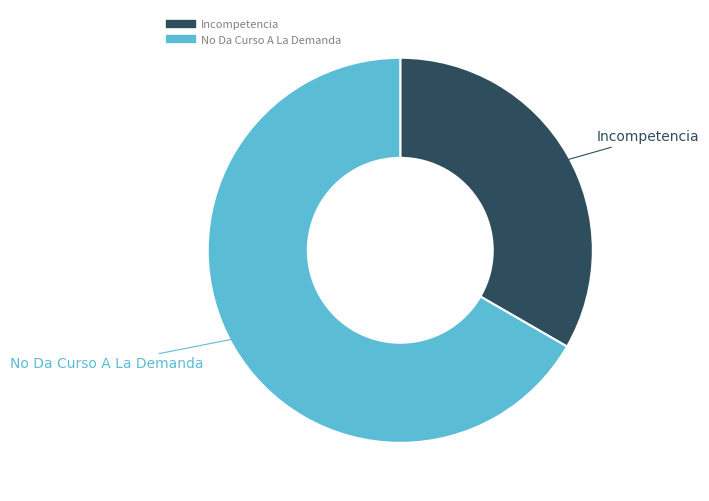

Which has a higher value, No Da Curso A La Demanda or Incompetencia?

No Da Curso A La Demanda